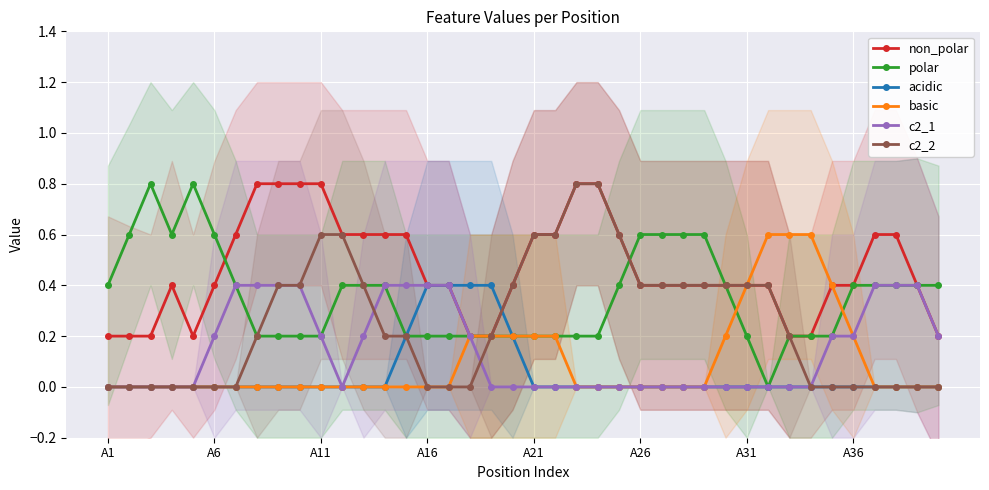

True or false: c2_2 has a value of 0.2 at 13.

True